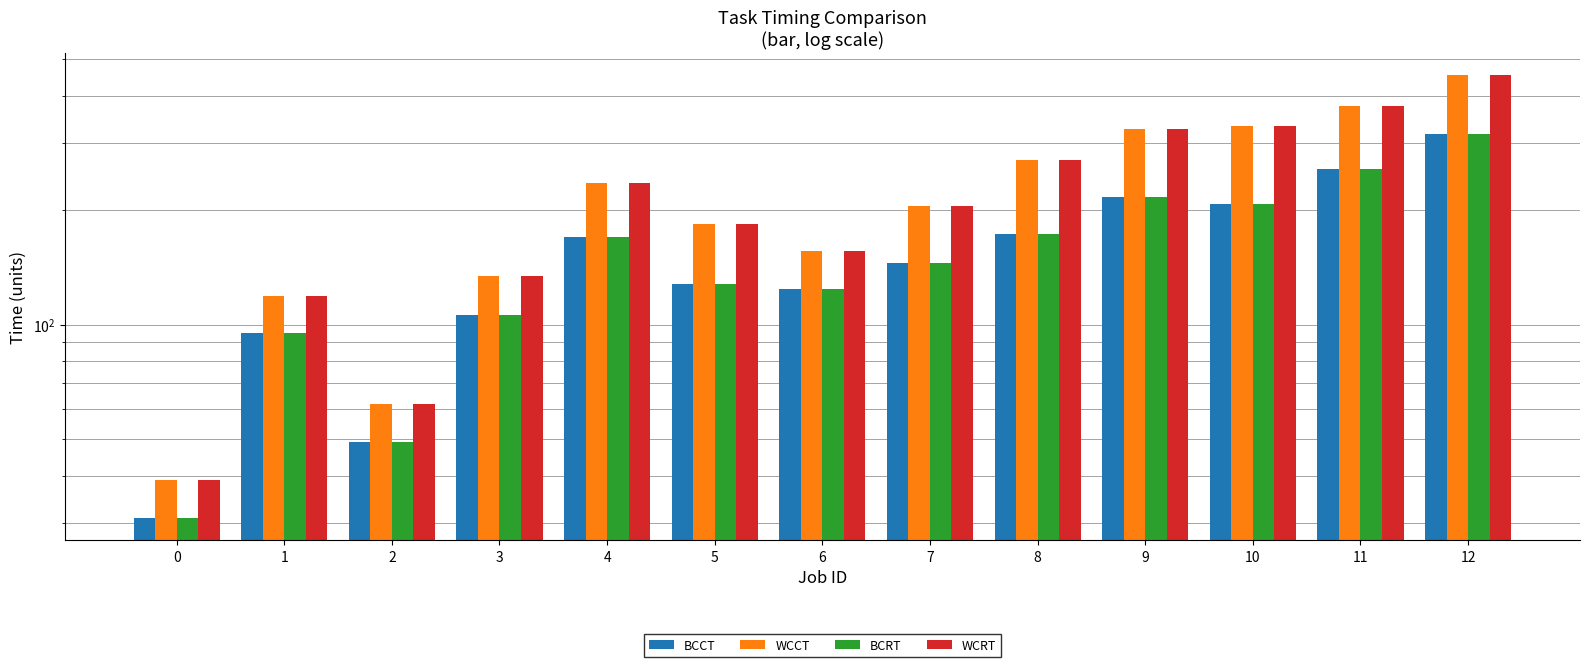

Does the chart contain stacked bars?

No